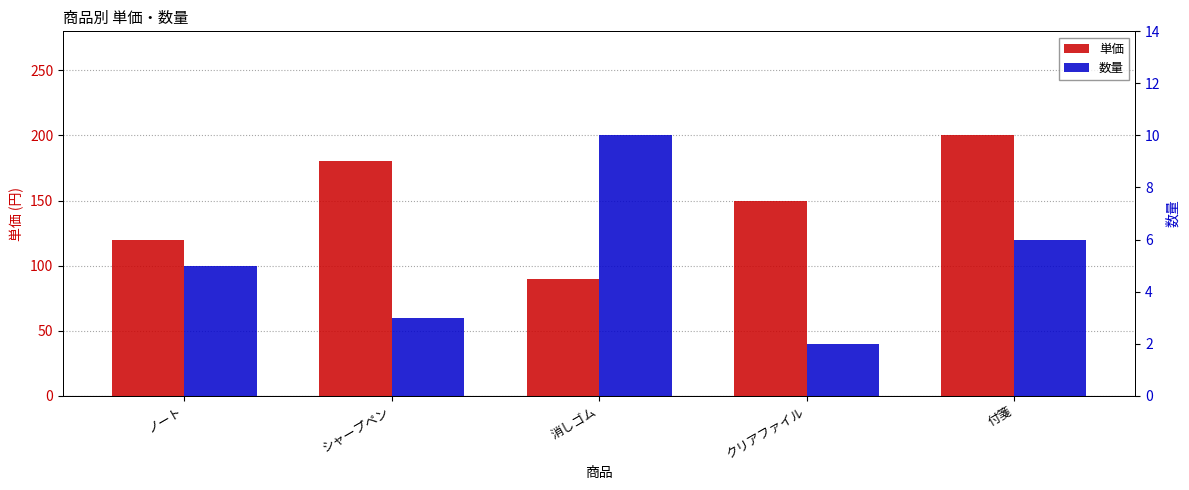

What is the difference between the maximum and second lowest values in the 数量 series?

7